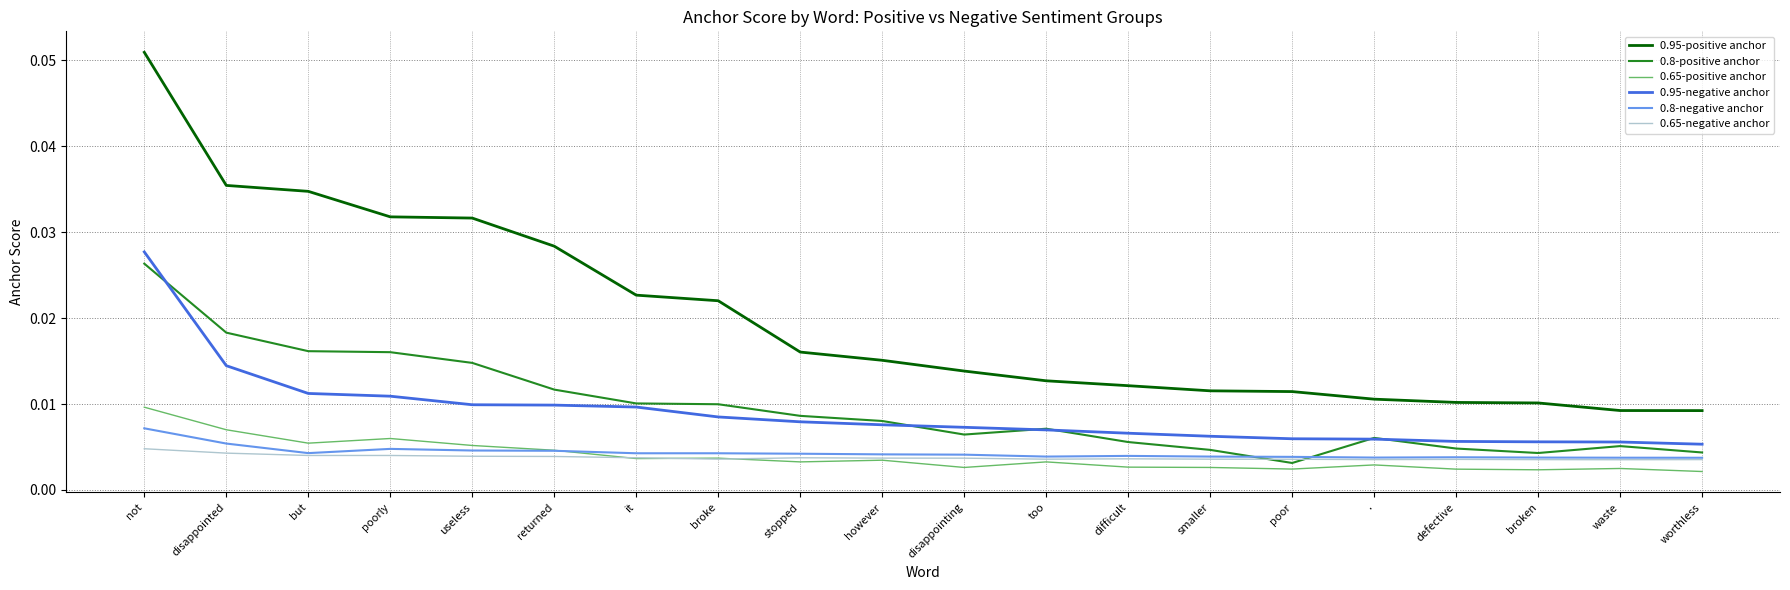

Which series has the largest range (max minus min)?

0.95-positive anchor